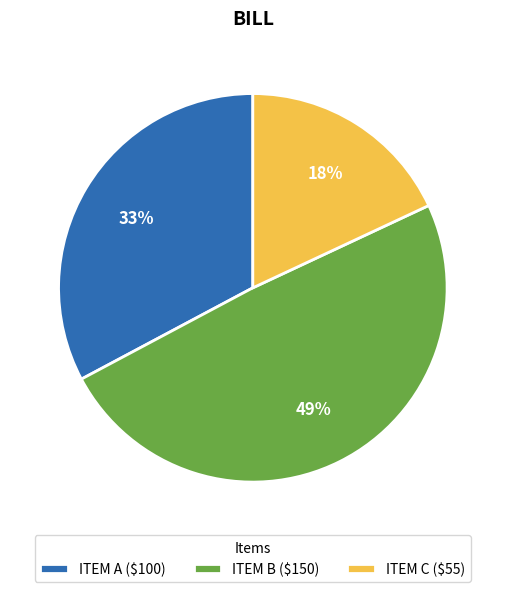

The ITEM A slice represents 33% of the pie. True or false?

True